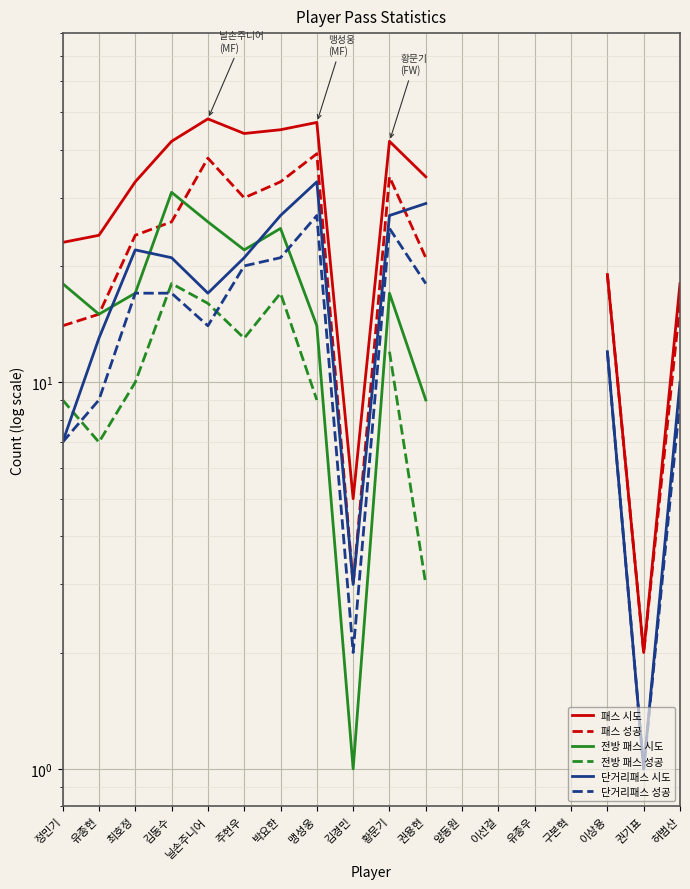

How many values in the 단거리패스 시도 series exceed 22?

4